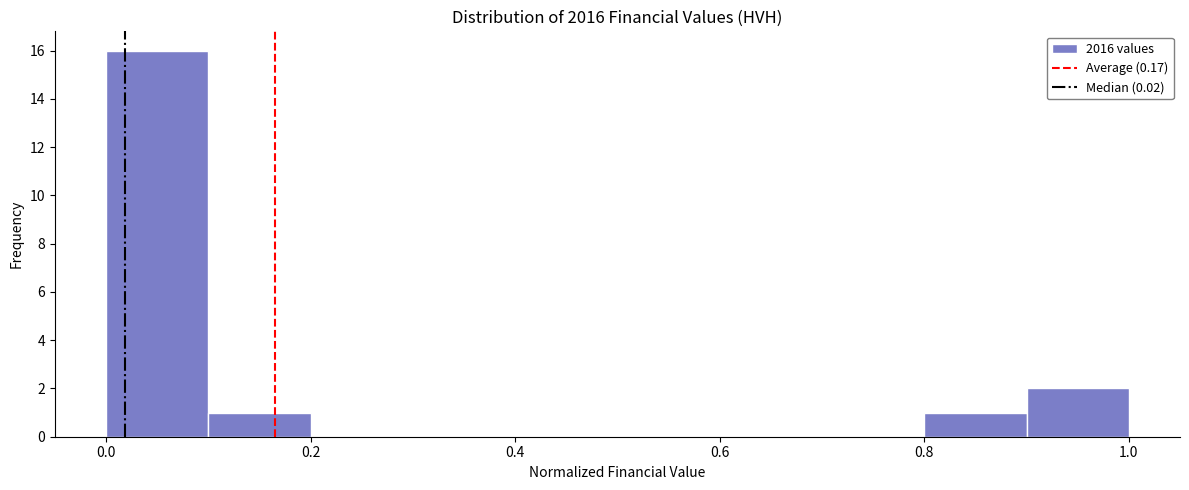

Reading left to right, transcribe this chart: for each bar, give the range it covers on the x-axis and its height. The values are not printed on the chart, so give them approximately, as read against the axis.

0.0 to 0.1: 16
0.1 to 0.2: 1
0.2 to 0.3: 0
0.3 to 0.4: 0
0.4 to 0.5: 0
0.5 to 0.6: 0
0.6 to 0.7: 0
0.7 to 0.8: 0
0.8 to 0.9: 1
0.9 to 1.0: 2